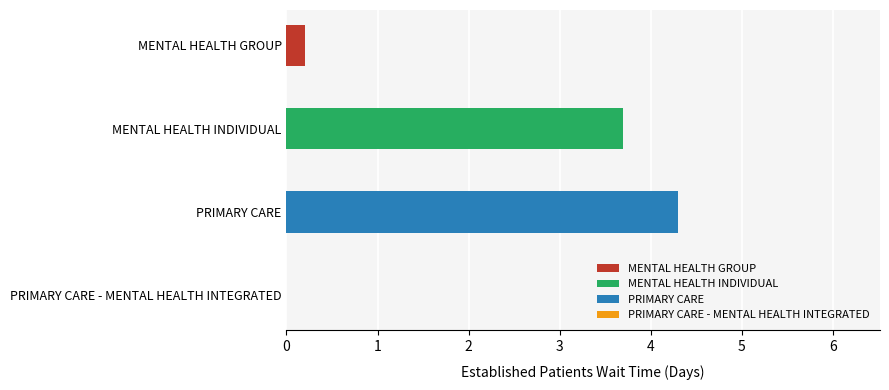

Does the chart contain stacked bars?

No